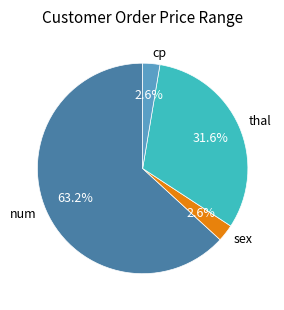

Count the number of slices in the pie.

4